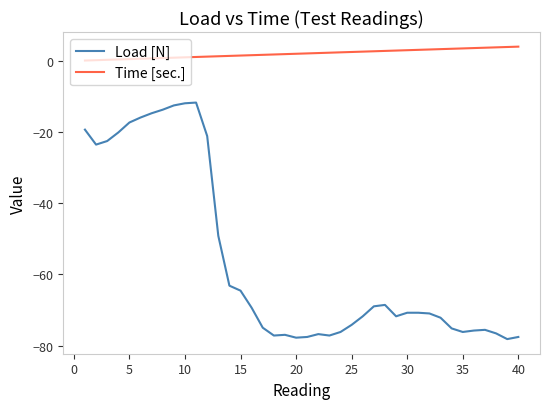

Rank the series by their average value, from lowest to highest.

Load [N], Time [sec.]